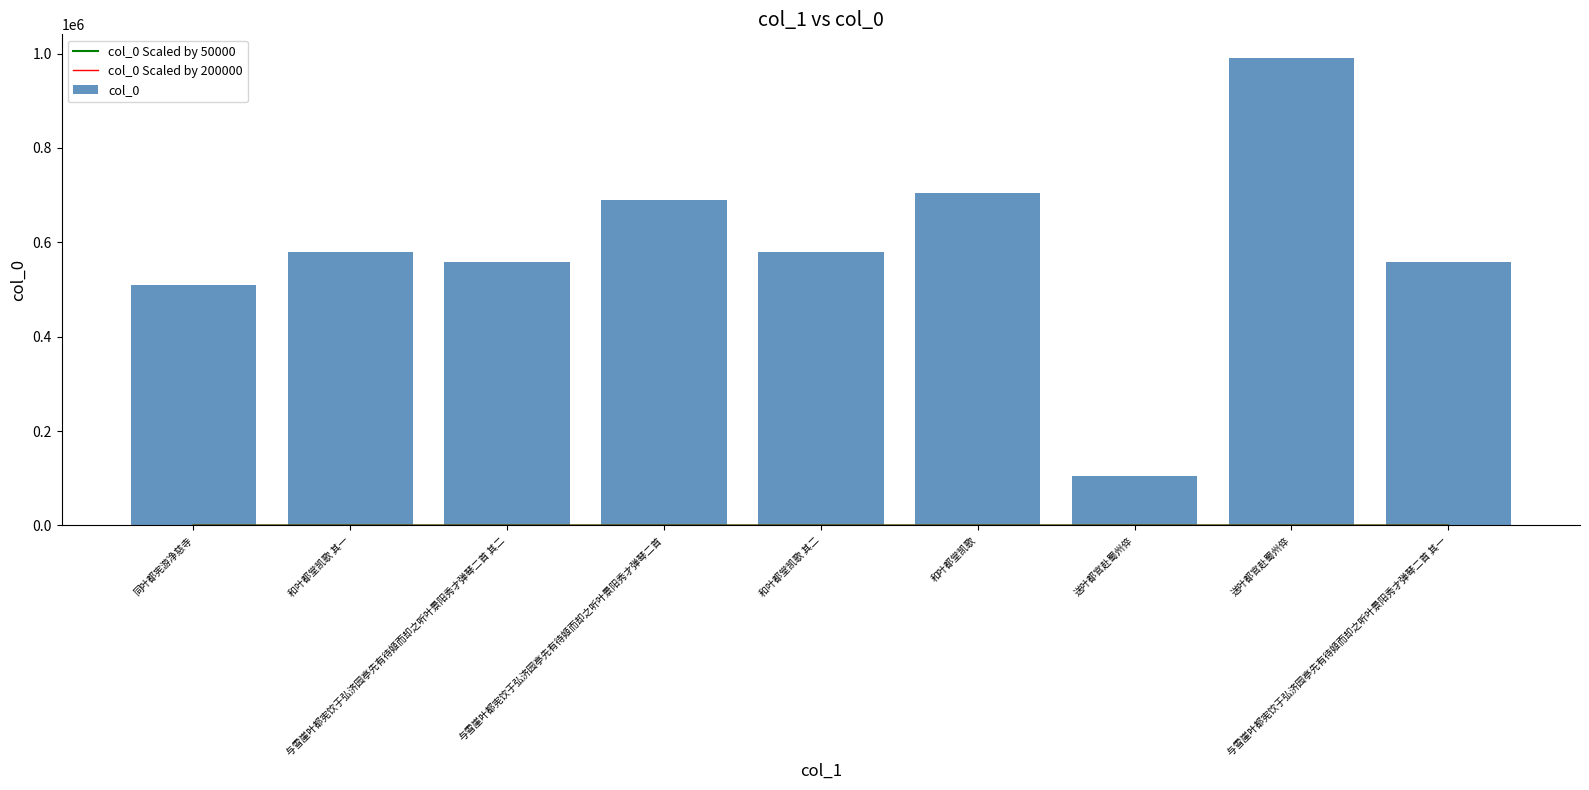

At which category does the chart reach its minimum across all series?

送叶都官赴蜀州倅